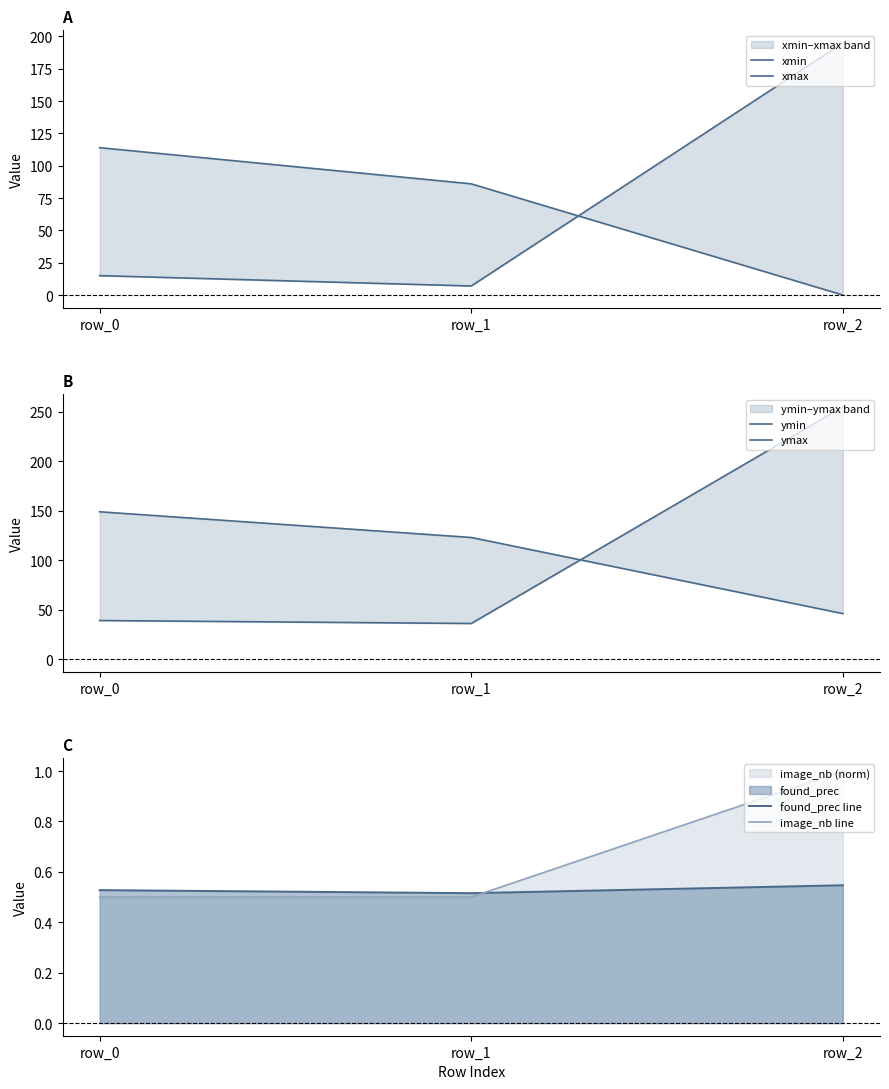

Read the image_nb line value at row_2.

1.0